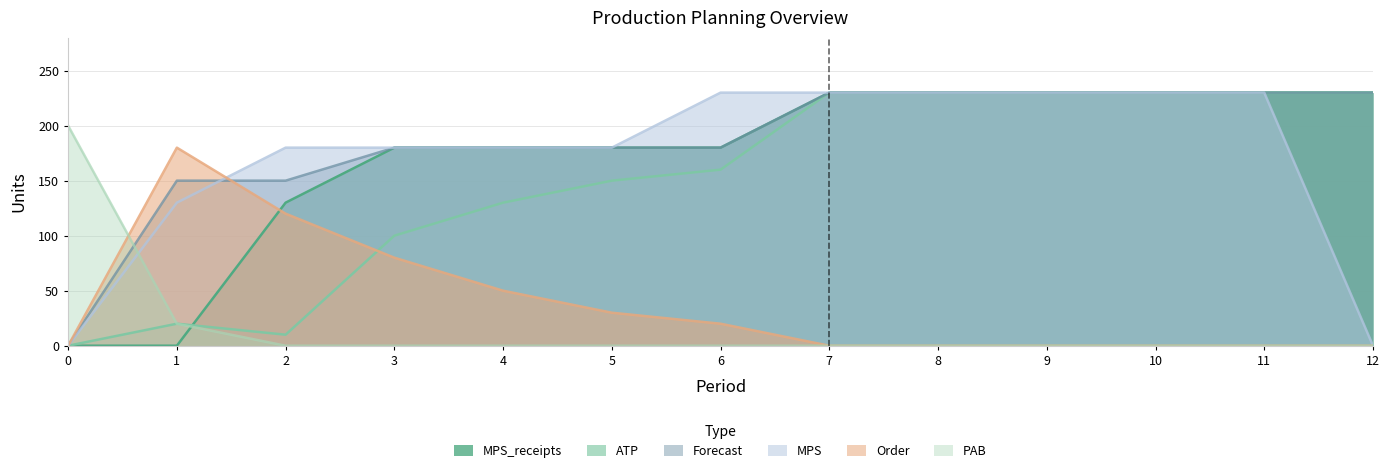

Which series has the widest spread of values?

Forecast